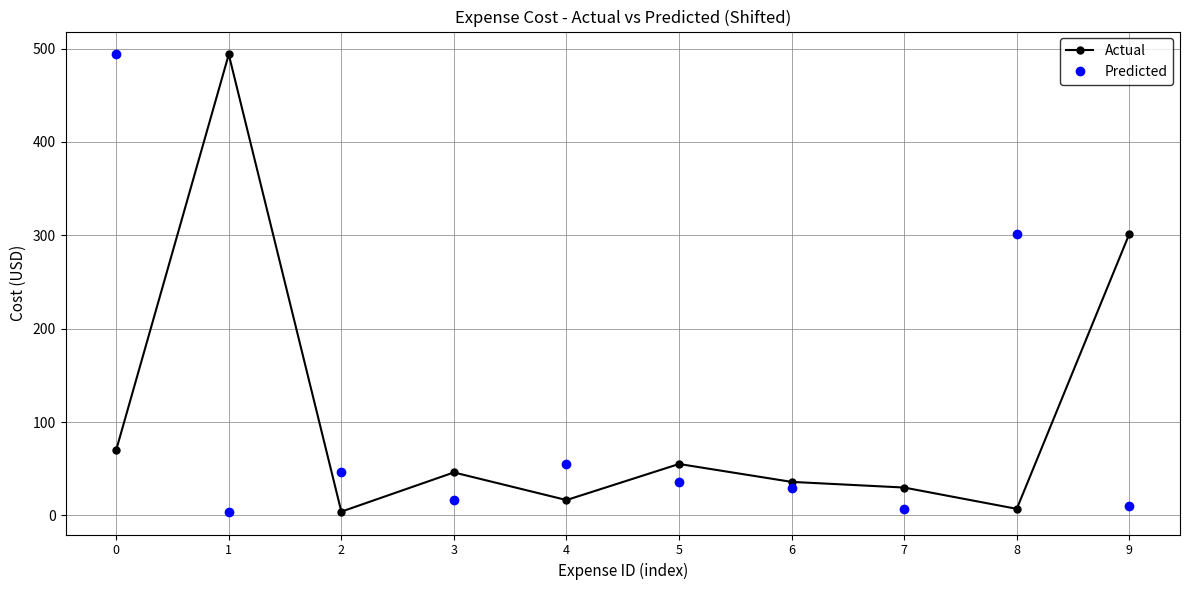

What is the total value across all series at 3?

62.4